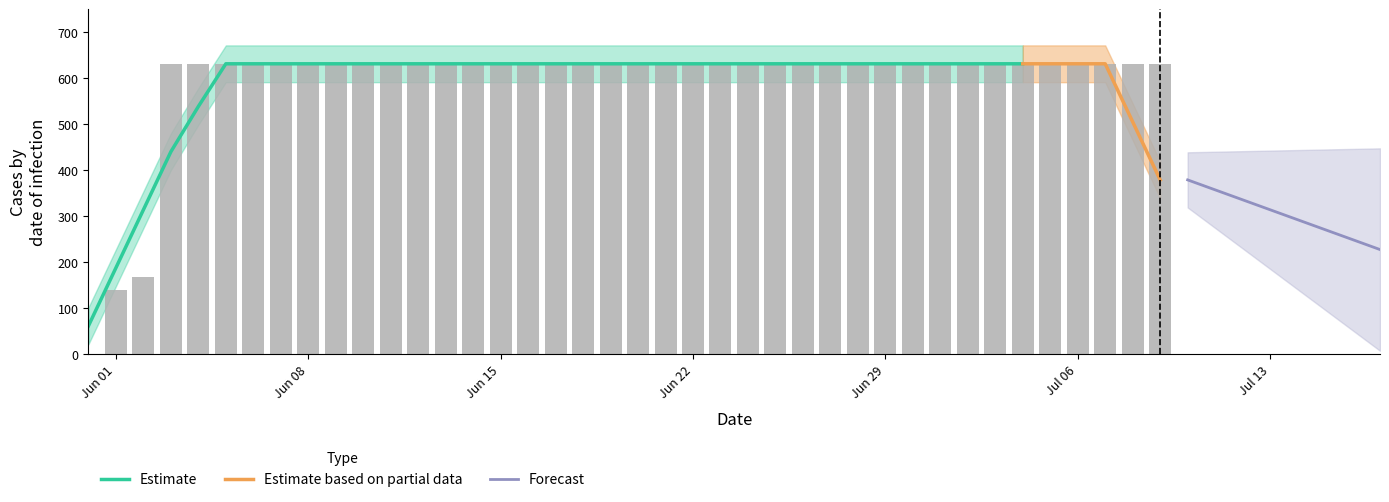

Count the number of categories in the chart.

40